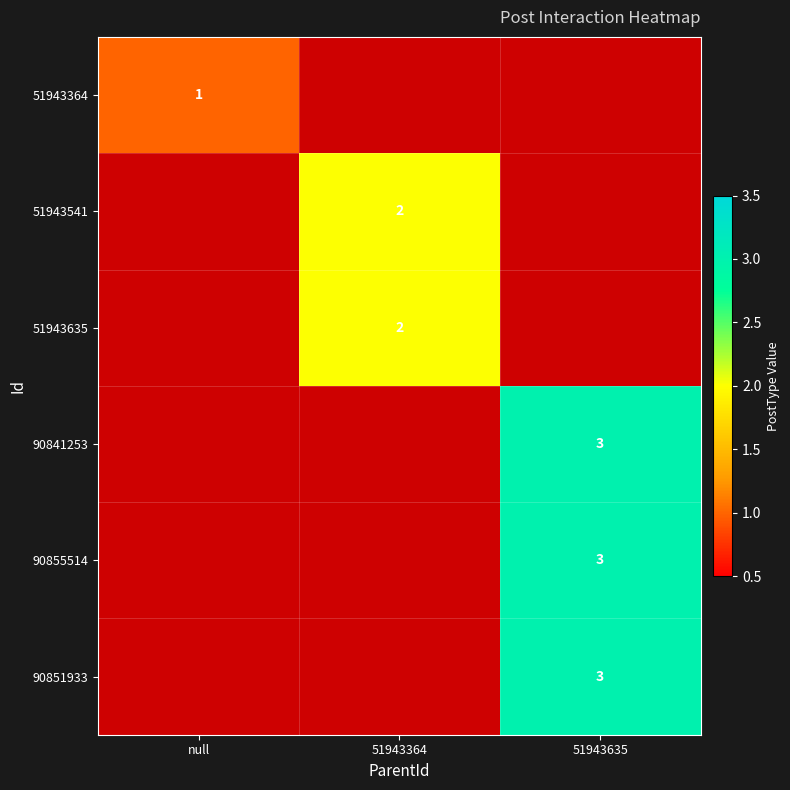

The 51943541 series shows -1 at null. True or false?

False